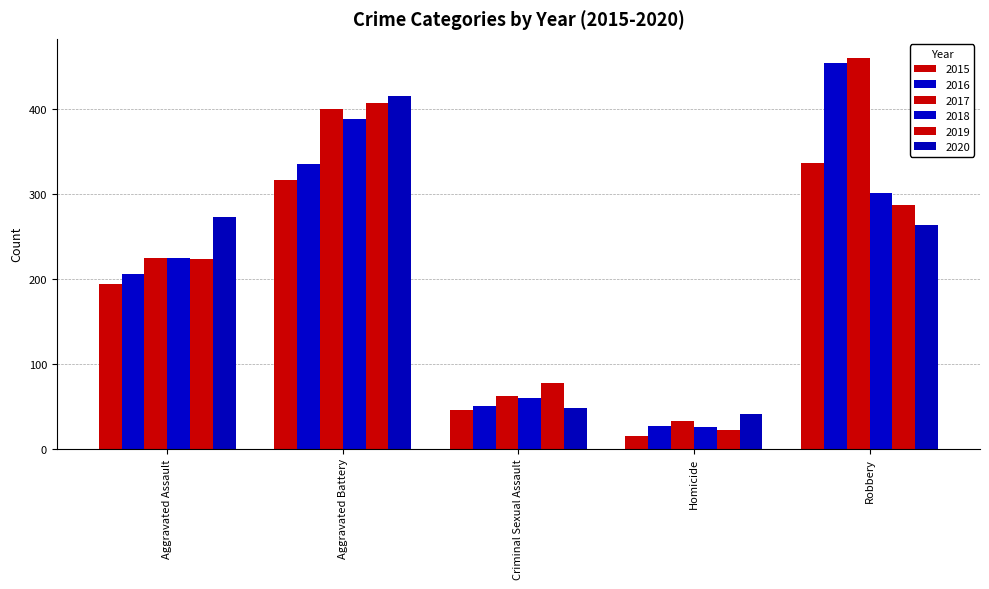

How many distinct data groups are displayed?

6